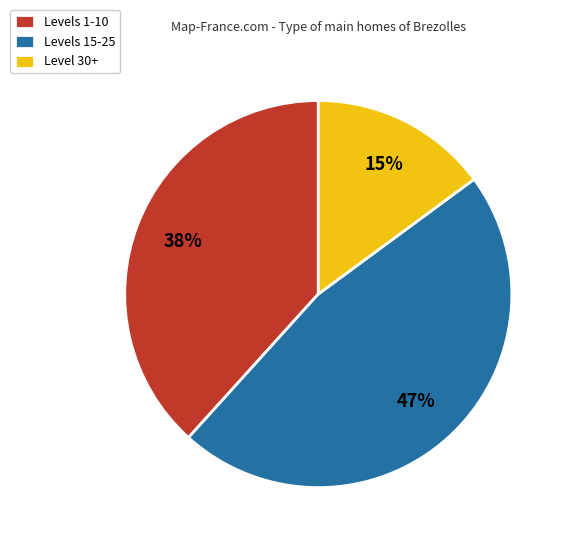

Combined, do Levels 1-10 and Levels 15-25 account for over 50%?

Yes